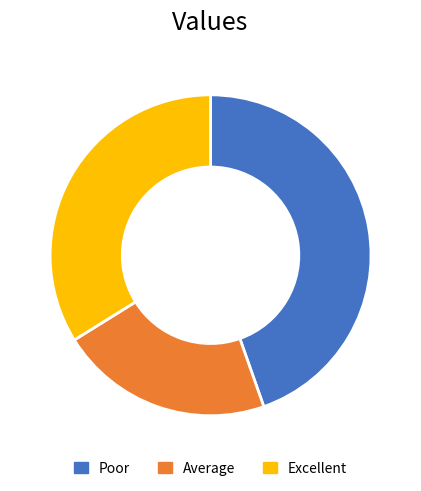

Between Excellent and Average, which is larger?

Excellent